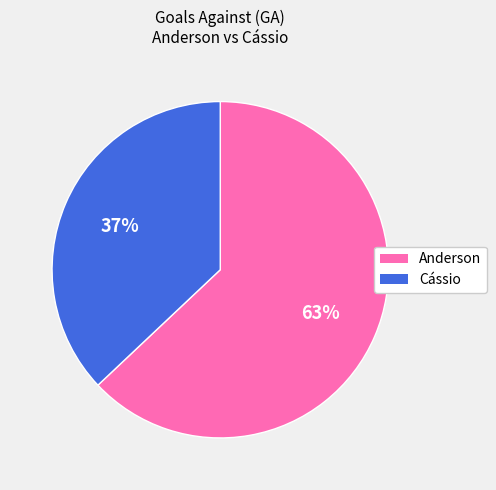

How many segments does this pie chart have?

2